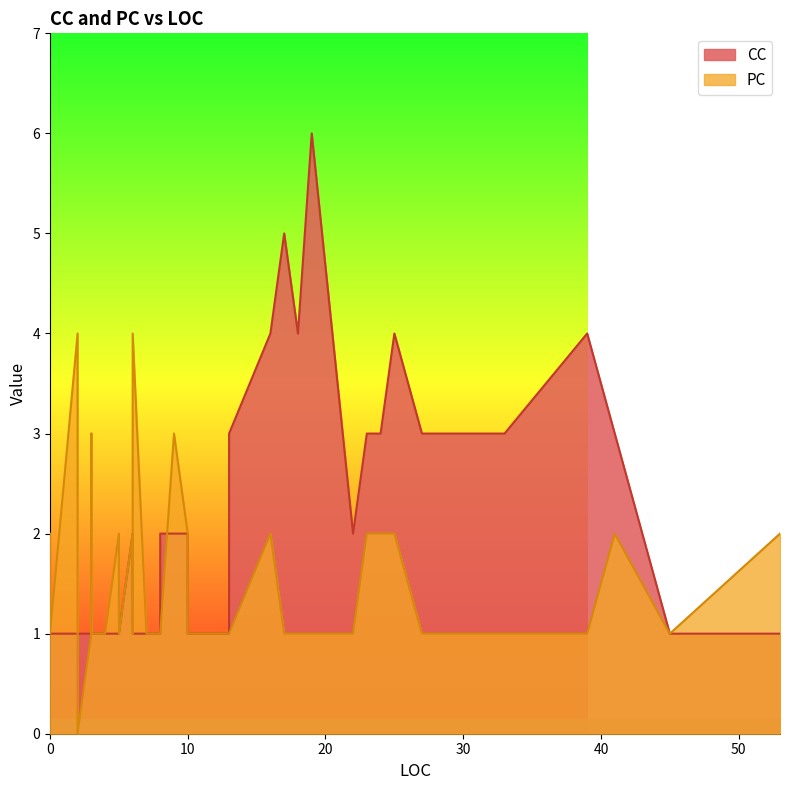

Rank the series at 17 from highest to lowest value.

CC, PC